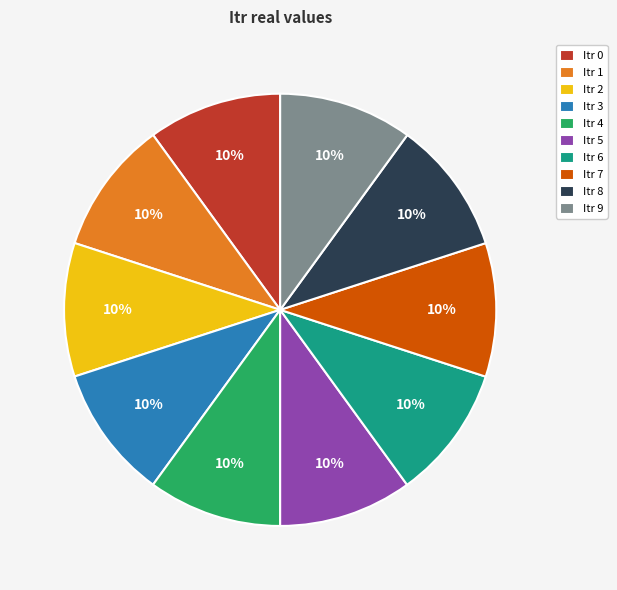

Is it true that Itr 0 is 10% of the pie?

True